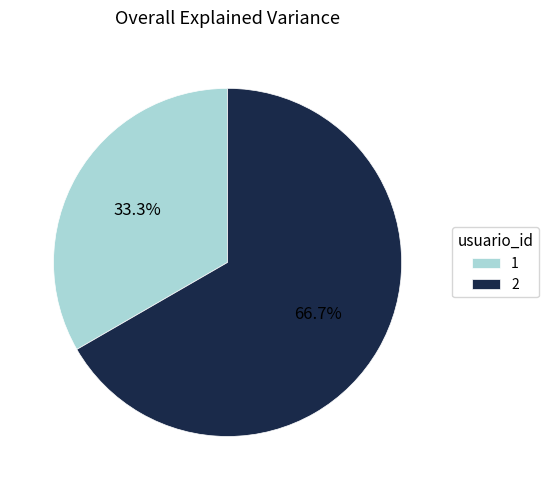

Do 2 and 1 together represent more than half of the pie?

Yes